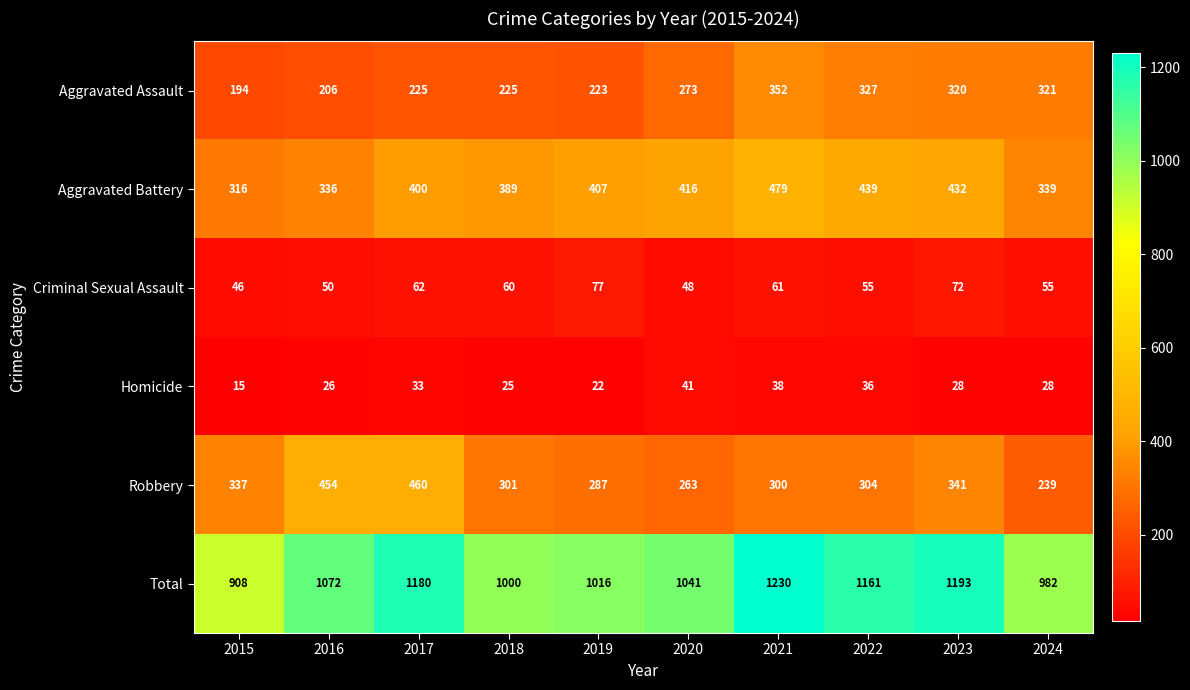

True or false: Homicide has a value of 38 at 2021.

True